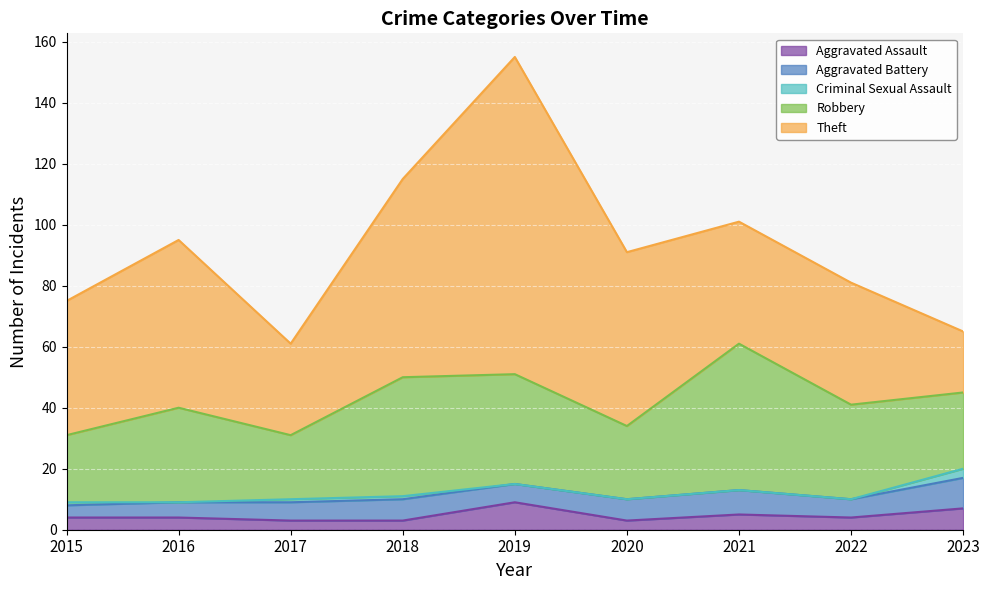

What is the minimum value for Aggravated Battery?

4